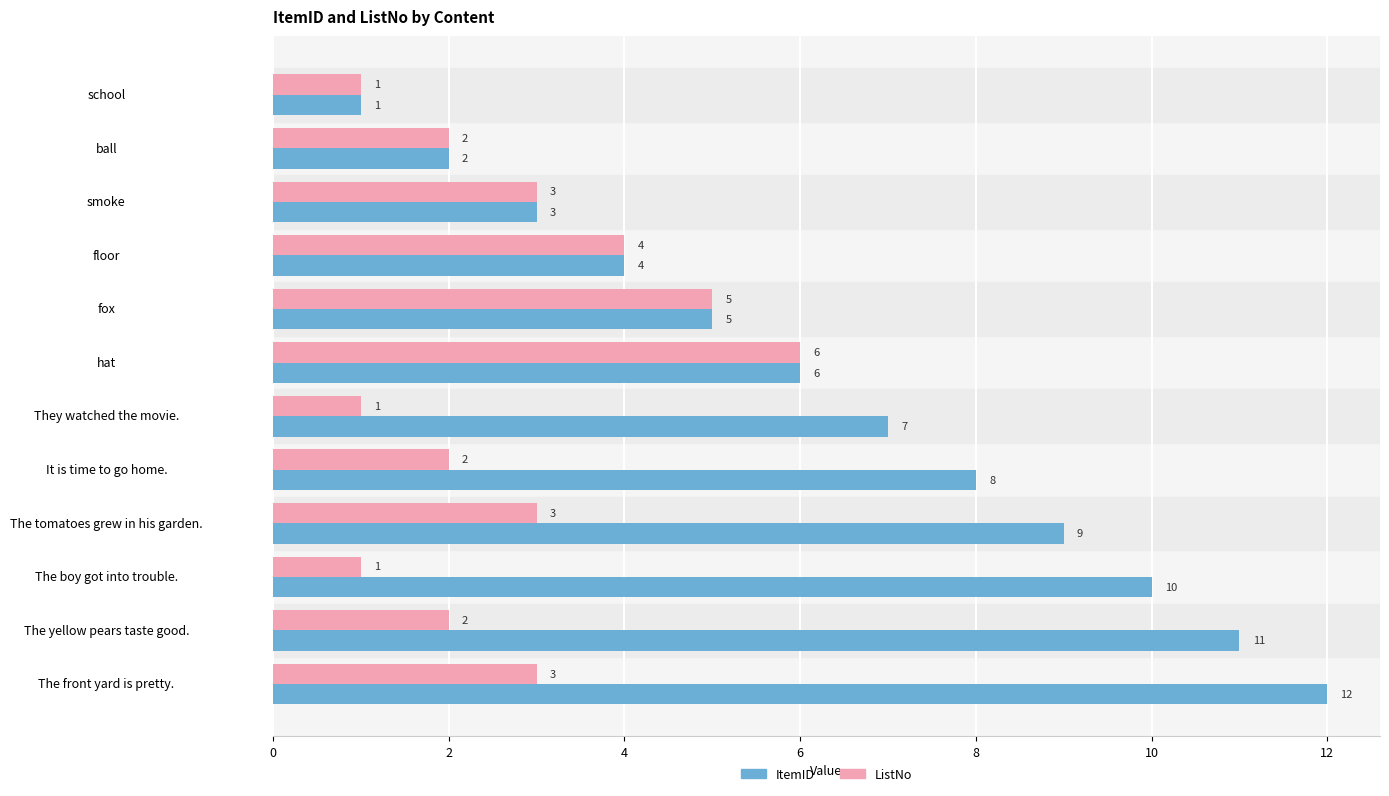

The ItemID series shows 7 at fox. True or false?

False